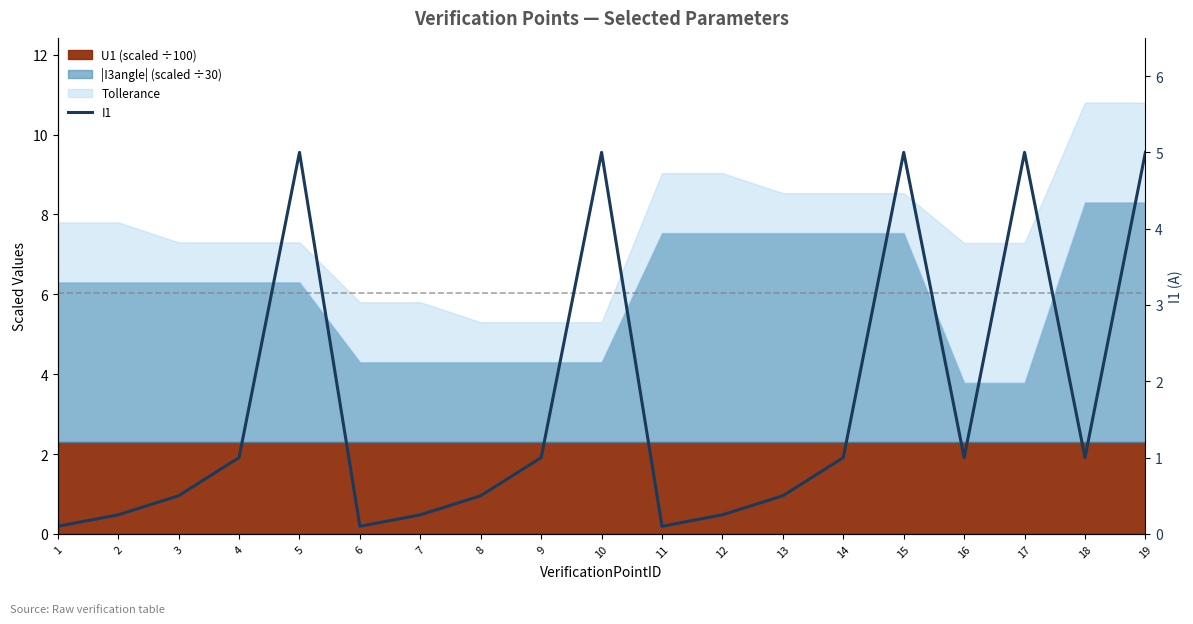

At which category does the chart reach its peak across all series?

5